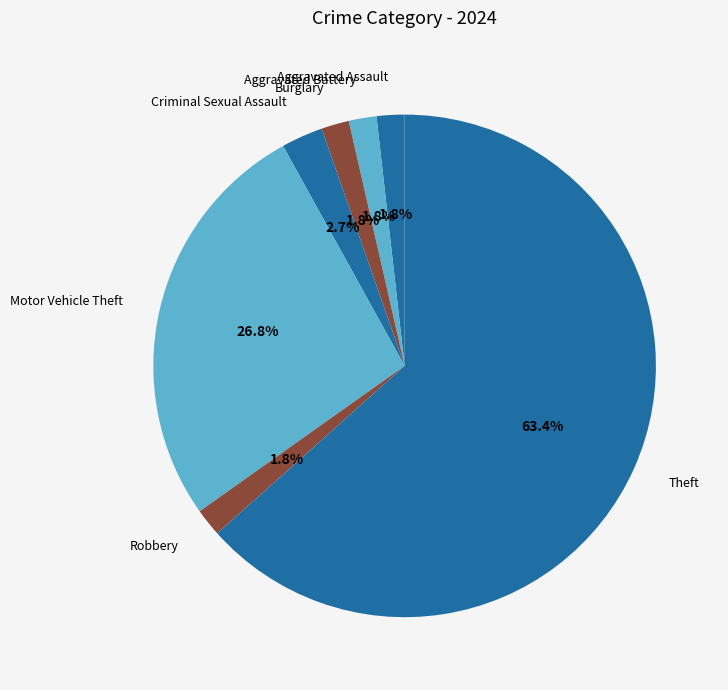

Between Theft and Aggravated Assault, which is larger?

Theft